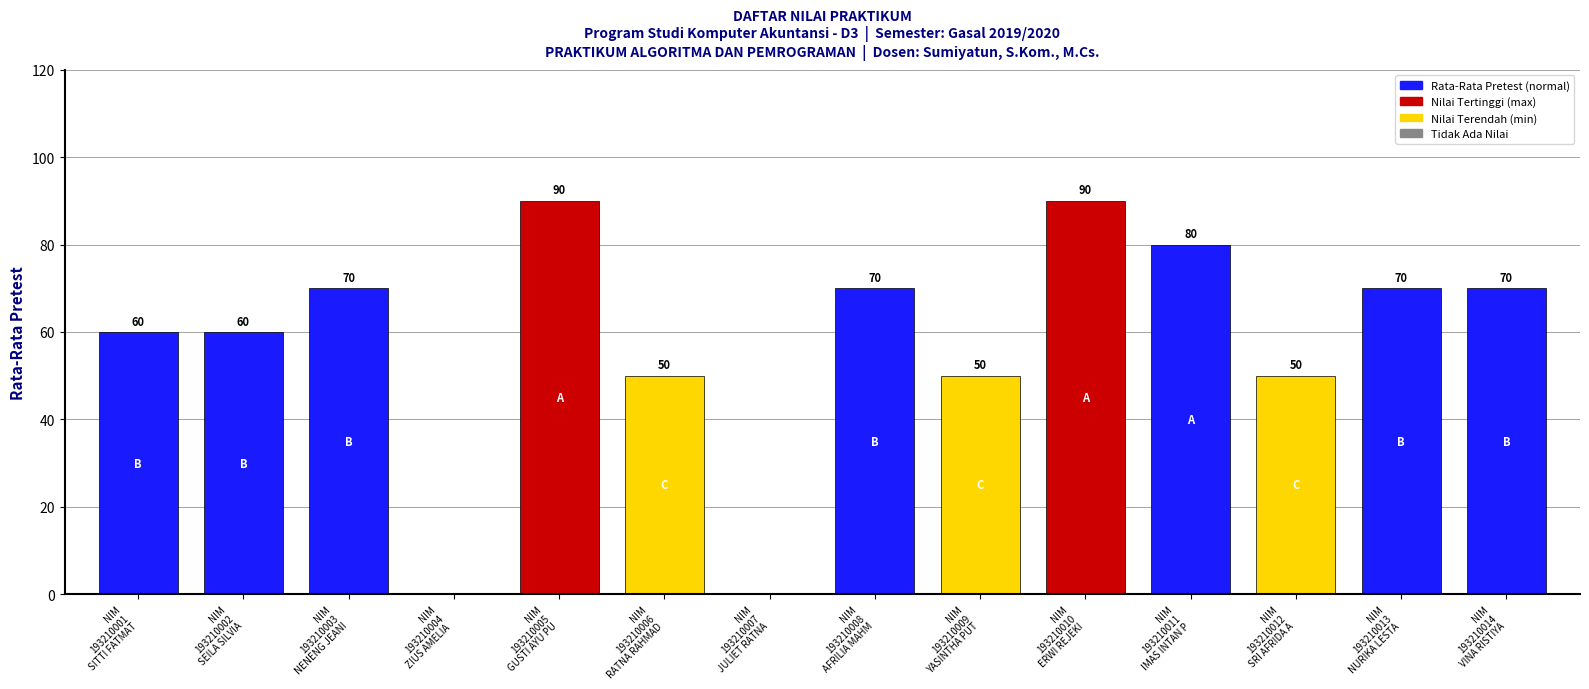

True or false: the data shows 70 at NIM
193210003
NENENG JEANI.

True